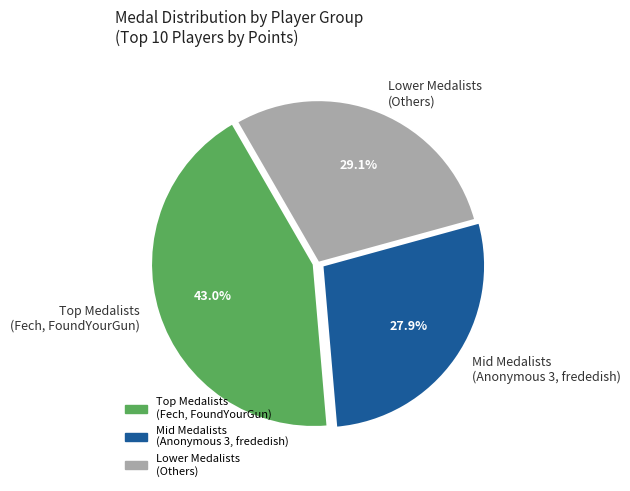

Do Lower Medalists (Others) and Mid Medalists (Anonymous 3, frededish) together represent more than half of the pie?

Yes